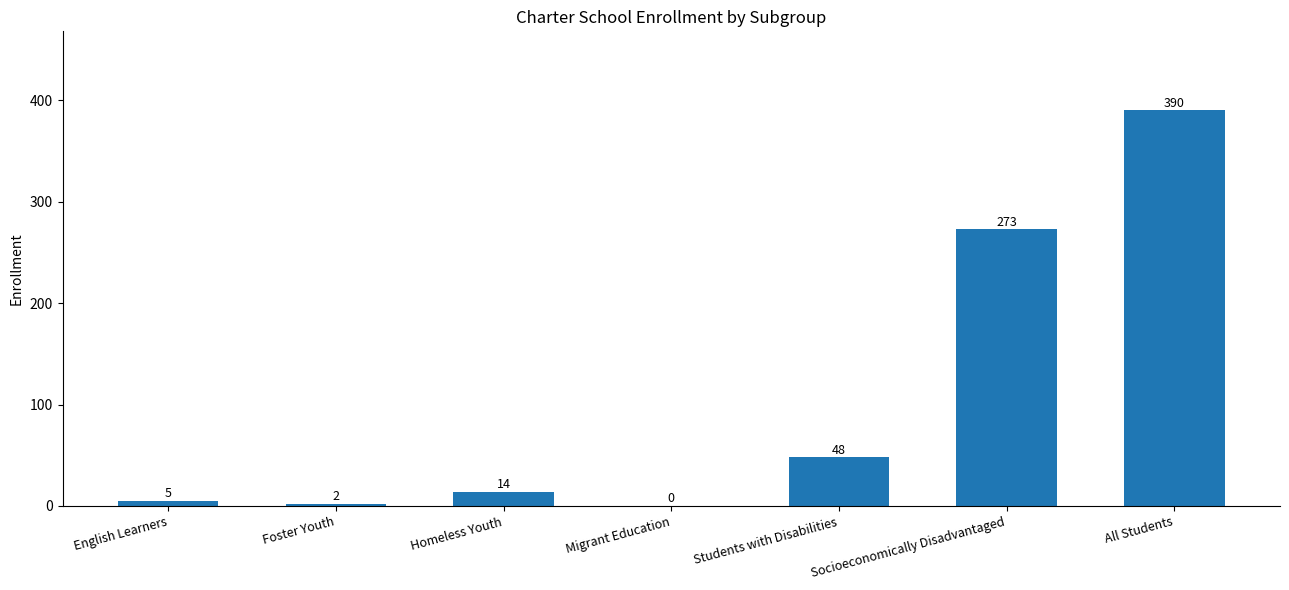

What is the change in value from English Learners to Foster Youth?

-3